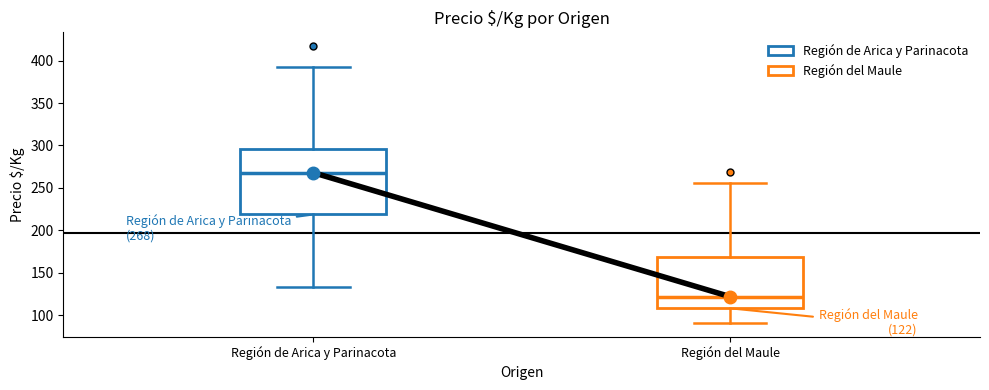

Comparing the boxes themselves (not the whiskers), which one is the tallest?

Región de Arica y Parinacota